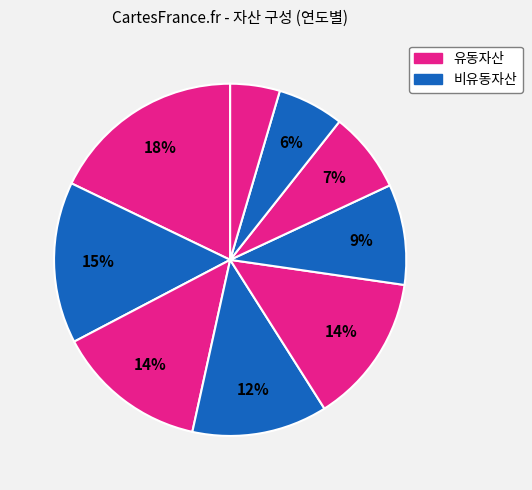

Rank the categories by value from lowest to highest.

2010, 2011, 2012, 2013, 2015, 2014, 2016, 2017, 2018